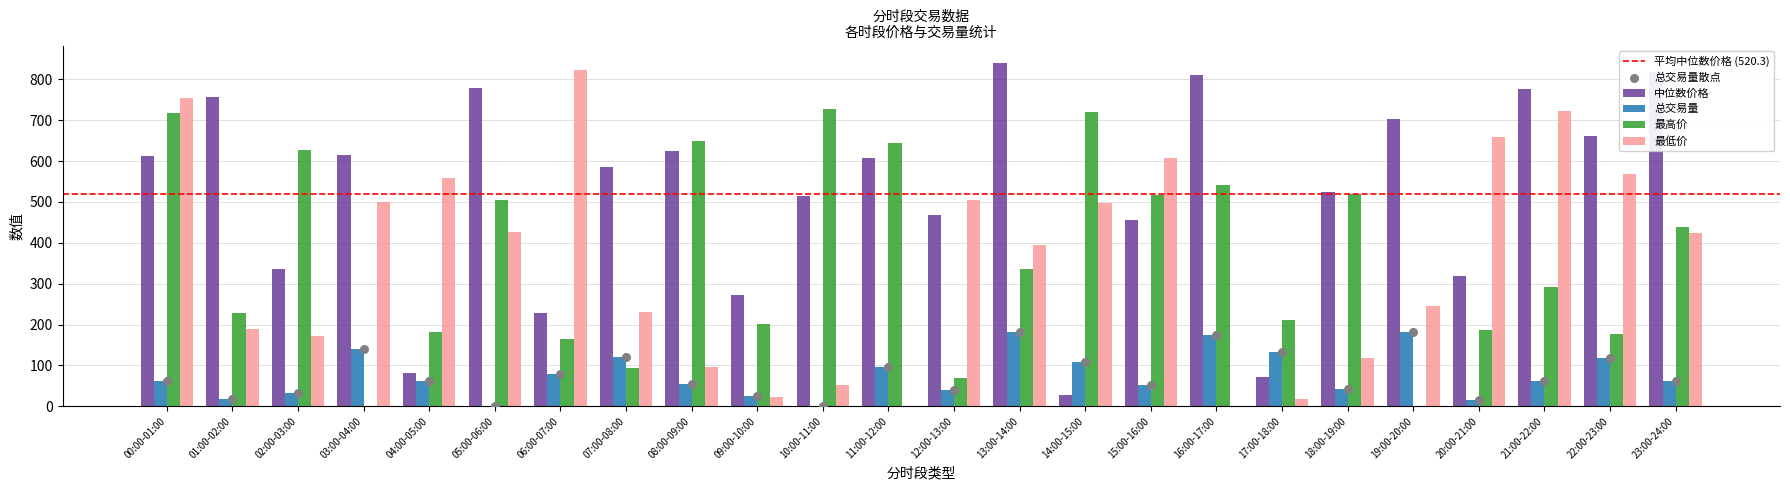

What are all the series names shown in the legend?

中位数价格, 总交易量, 最高价, 最低价